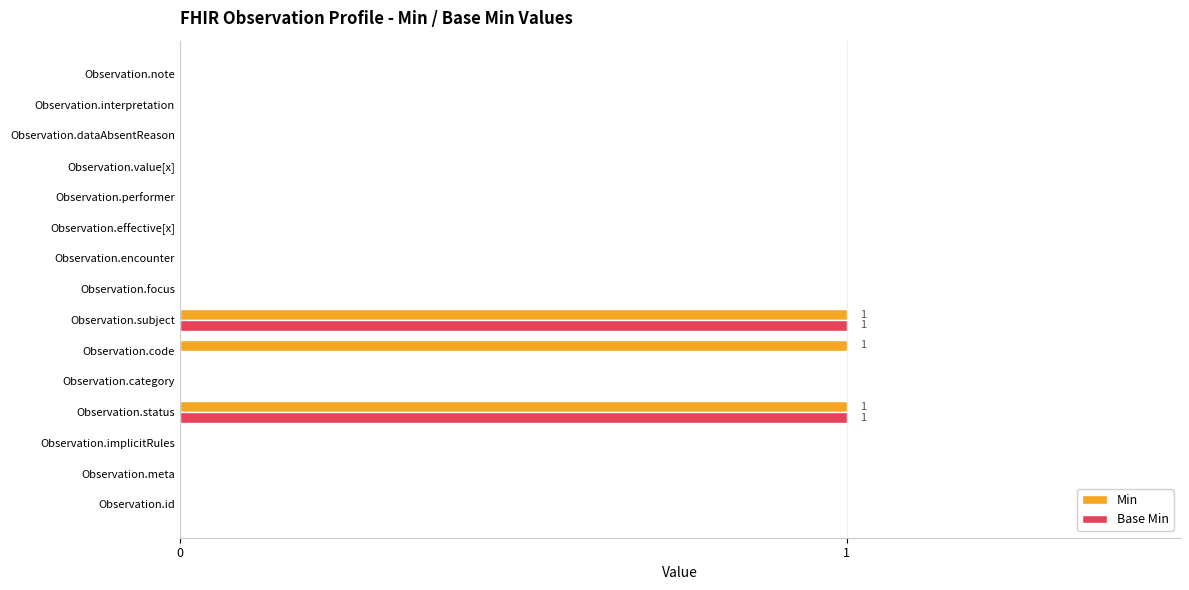

What is the maximum value for Base Min?

1